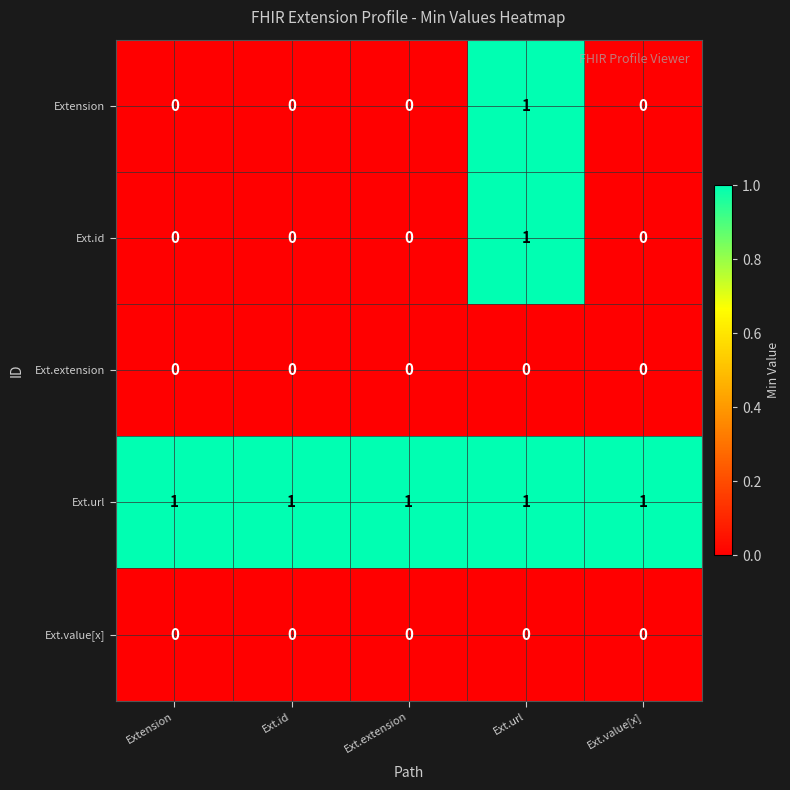

At how many categories does at least one series exceed 0?

5